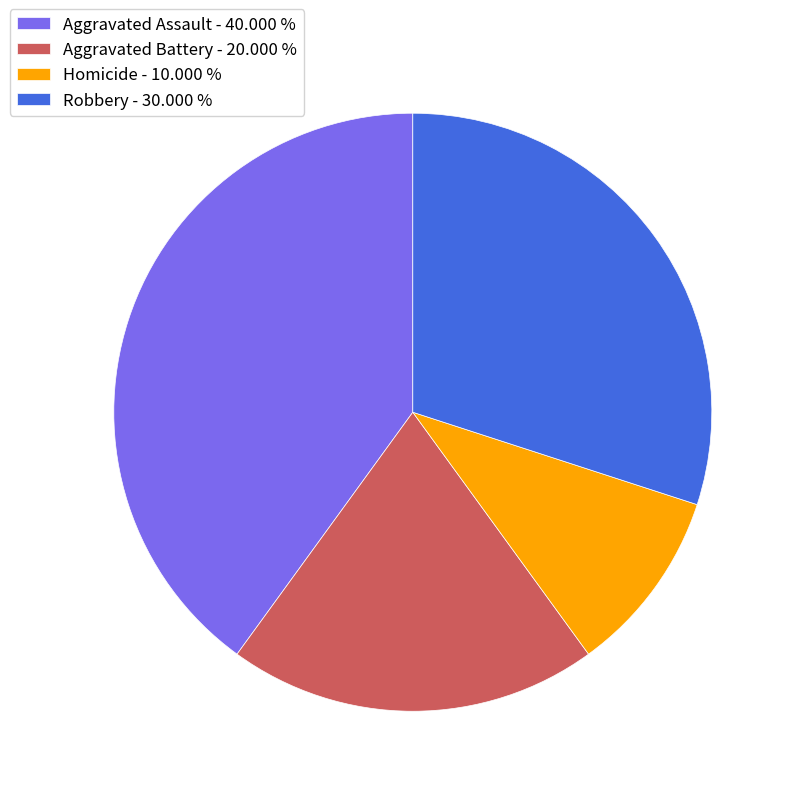

Is Aggravated Assault the majority of the pie?

No